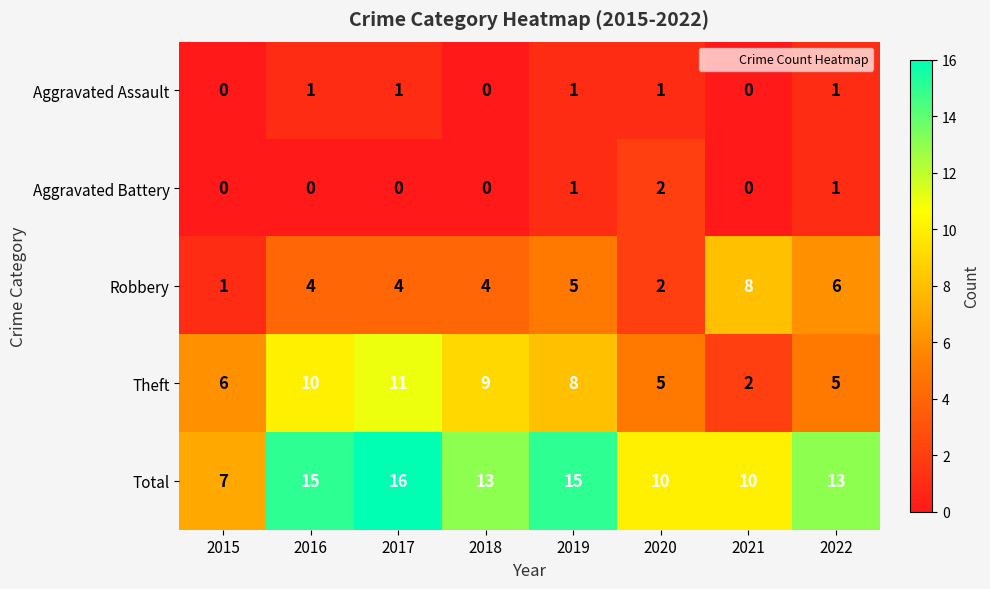

Rank the series at 2017 from lowest to highest value.

Aggravated Battery, Aggravated Assault, Robbery, Theft, Total